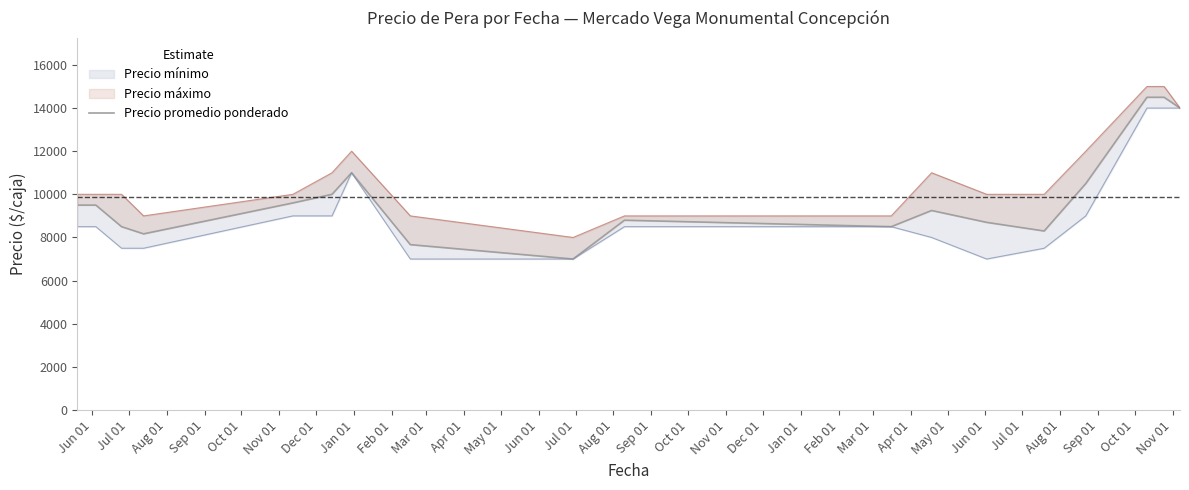

What is the difference between the values at Oct 01 and Aug 01?

900